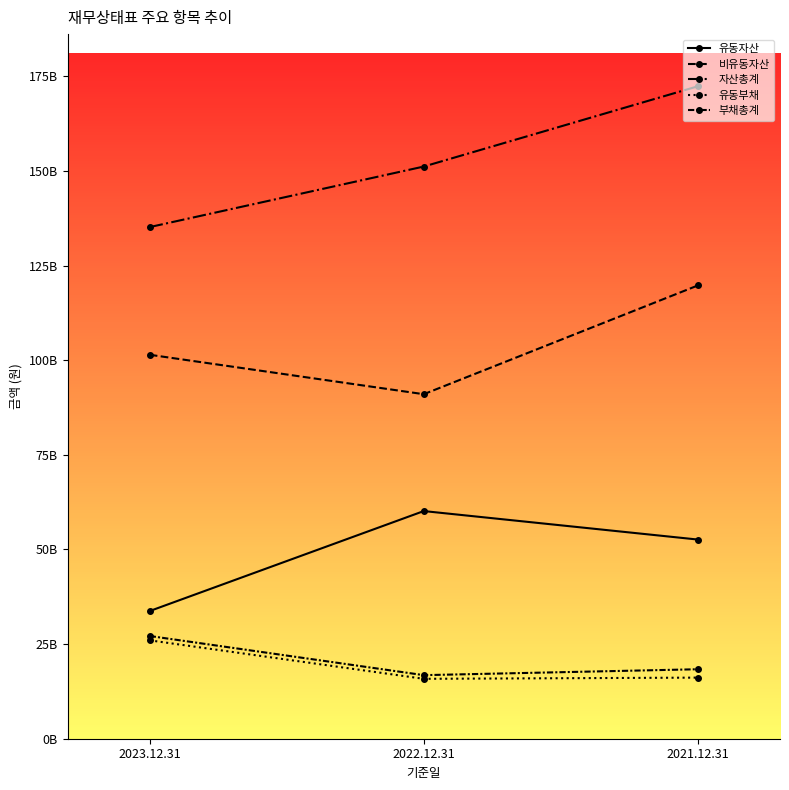

What is the label of the 2nd point from the right?

2022.12.31